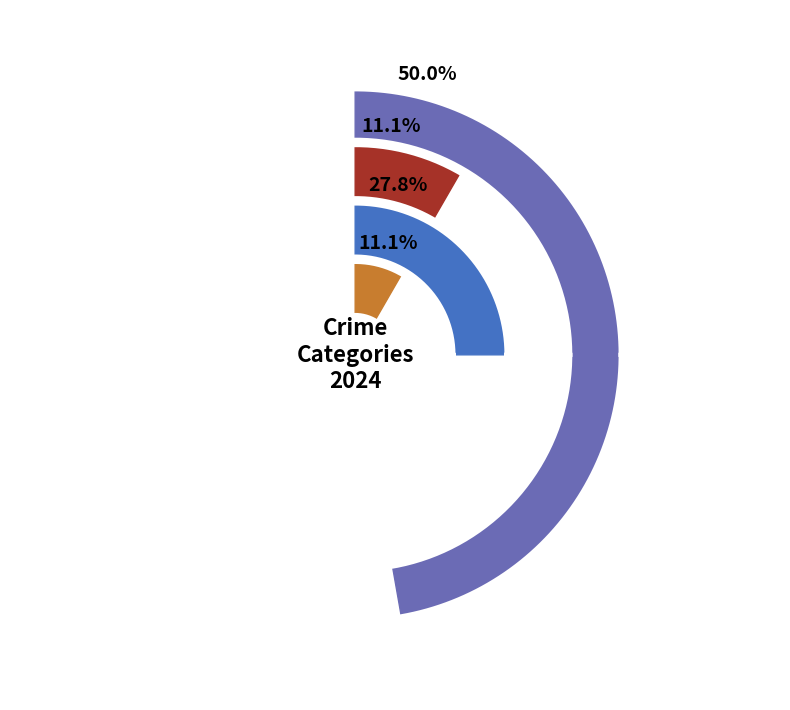

Combined, what portion of the pie is Aggravated Assault and Motor Vehicle Theft?

33.3%